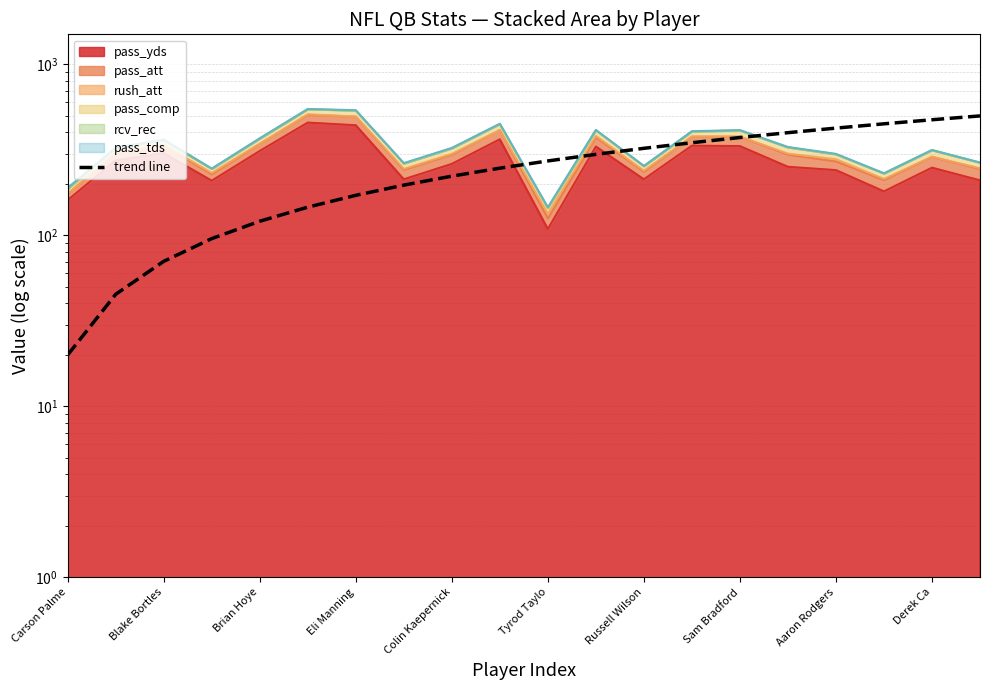

Reading right to left, extract all data points from this chart.

500.0	474.7	449.5	424.2	398.9	373.7	348.4	323.2	297.9	272.6	247.4	222.1	196.8	171.6	146.3	121.1	95.8	70.5	45.3	20.0